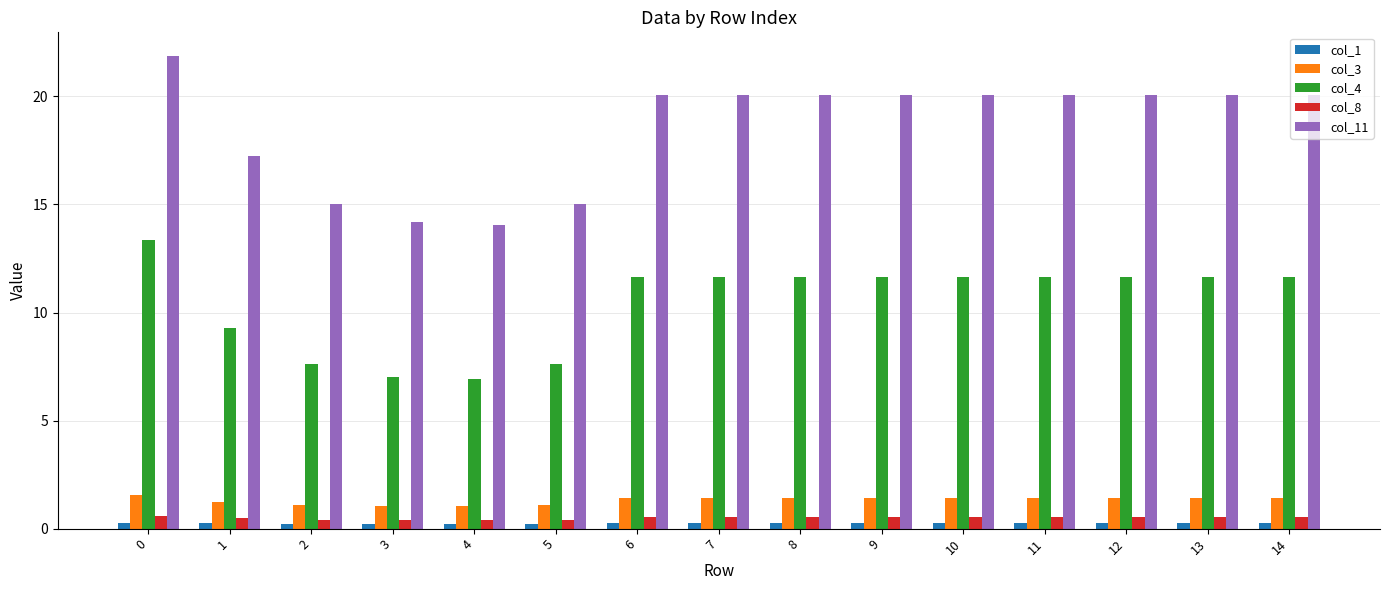

What value does the col_8 series have at 13?

0.5